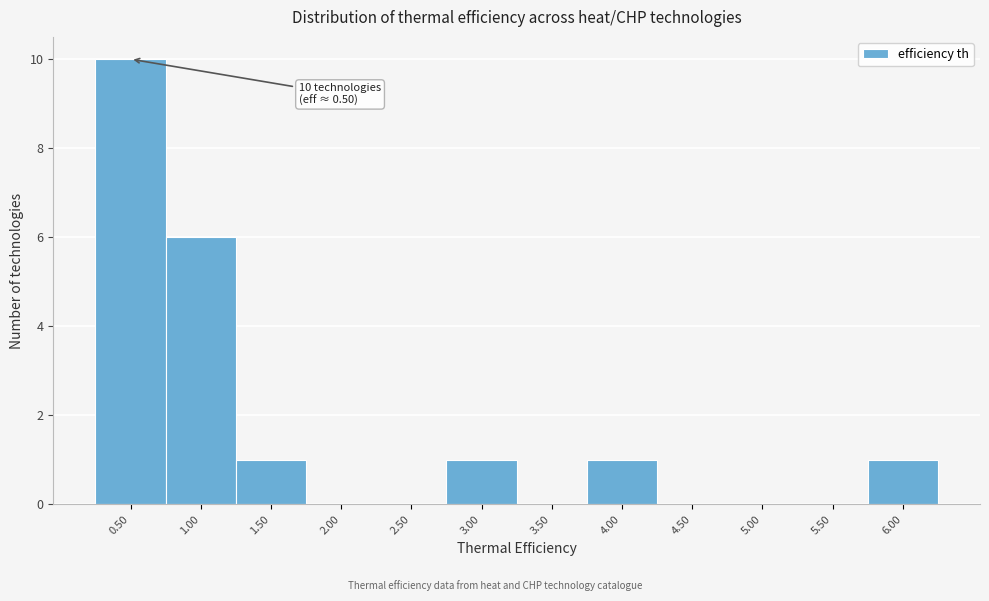

Which range on the x-axis has the tallest bar?

0.25 to 0.75